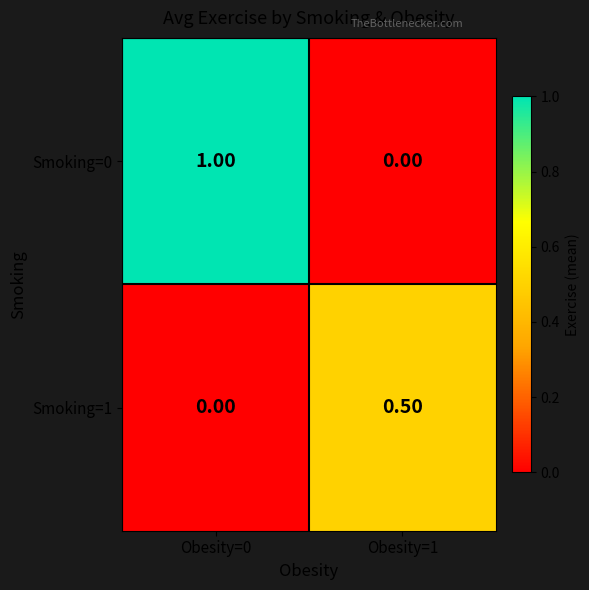

What is the difference between the highest and lowest values at Obesity=0?

1.0